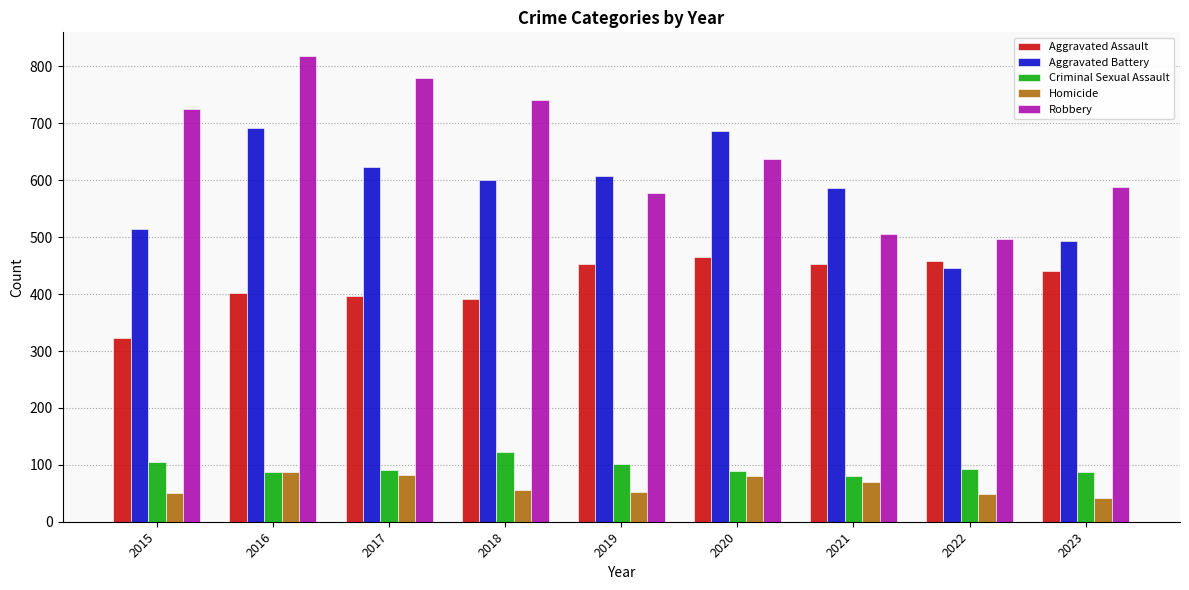

At 2022, list the series in order from smallest to largest.

Homicide, Criminal Sexual Assault, Aggravated Battery, Aggravated Assault, Robbery